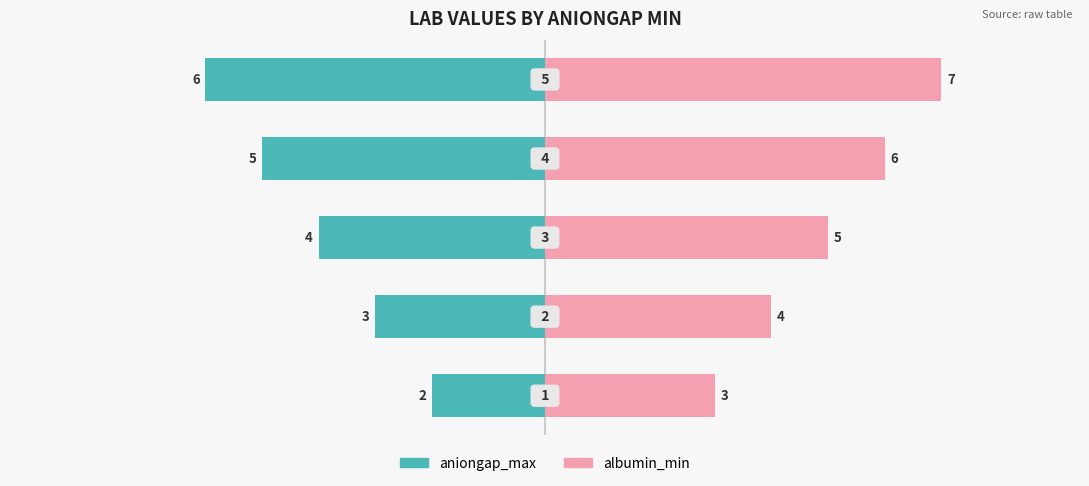

At 2, list the series in order from largest to smallest.

albumin_min, aniongap_max